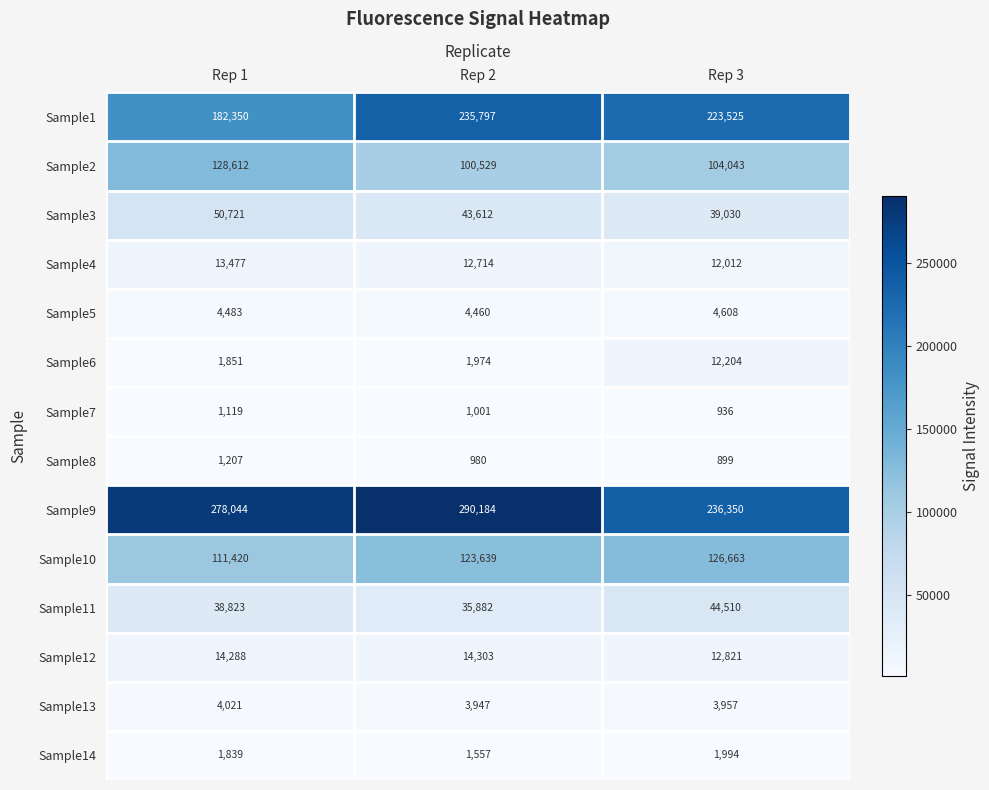

Which series has the widest spread of values?

Sample9